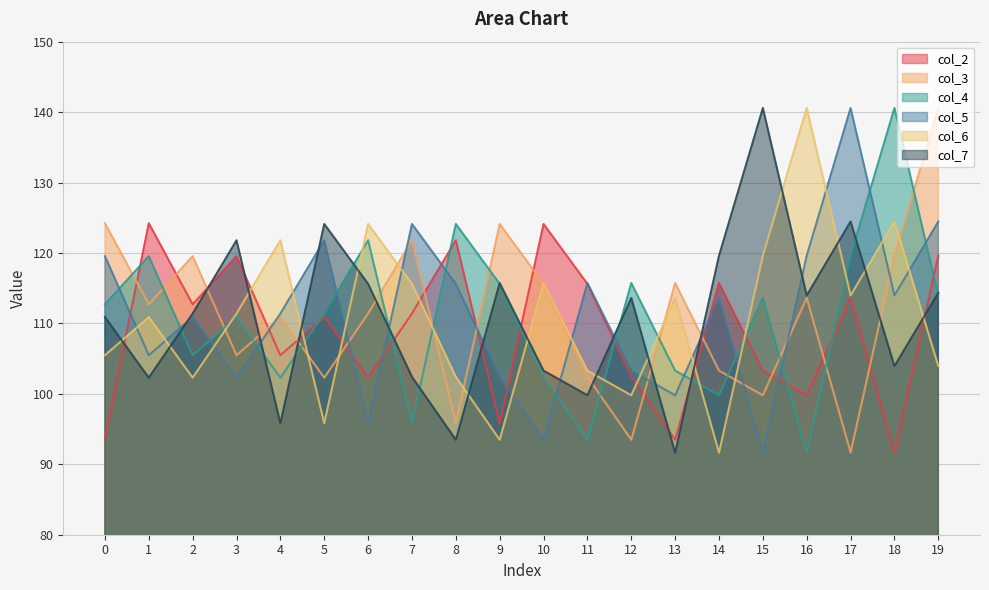

How many times do col_6 and col_4 cross each other?

10